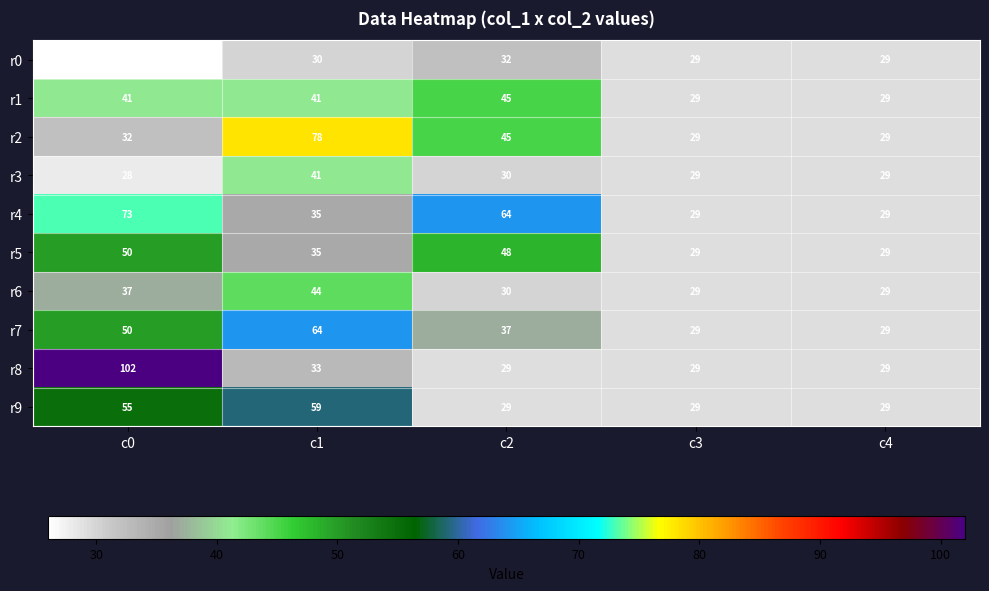

What is the difference between the maximum and minimum values in the r0 series?

6